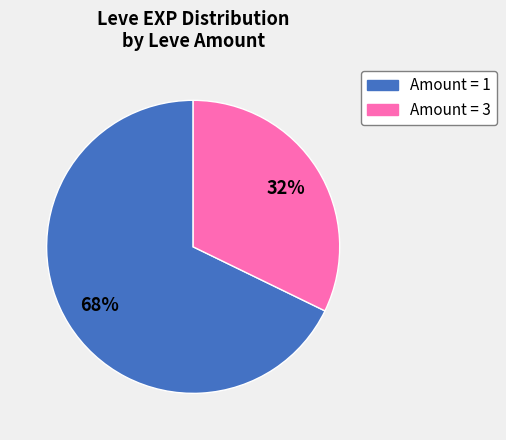

How many slices are in this pie chart?

2